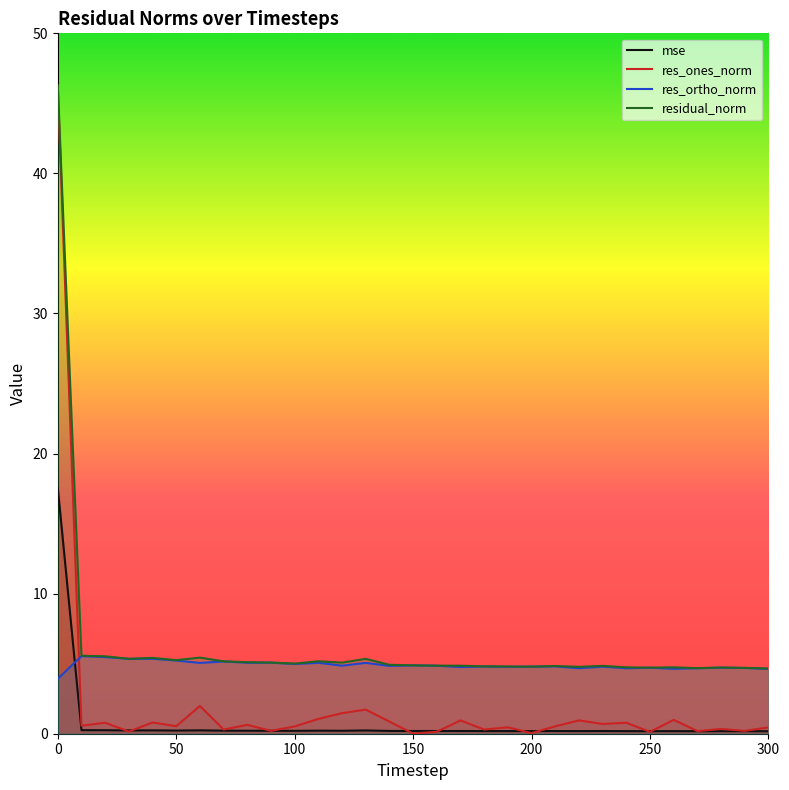

True or false: residual_norm and res_ortho_norm cross at least once.

False